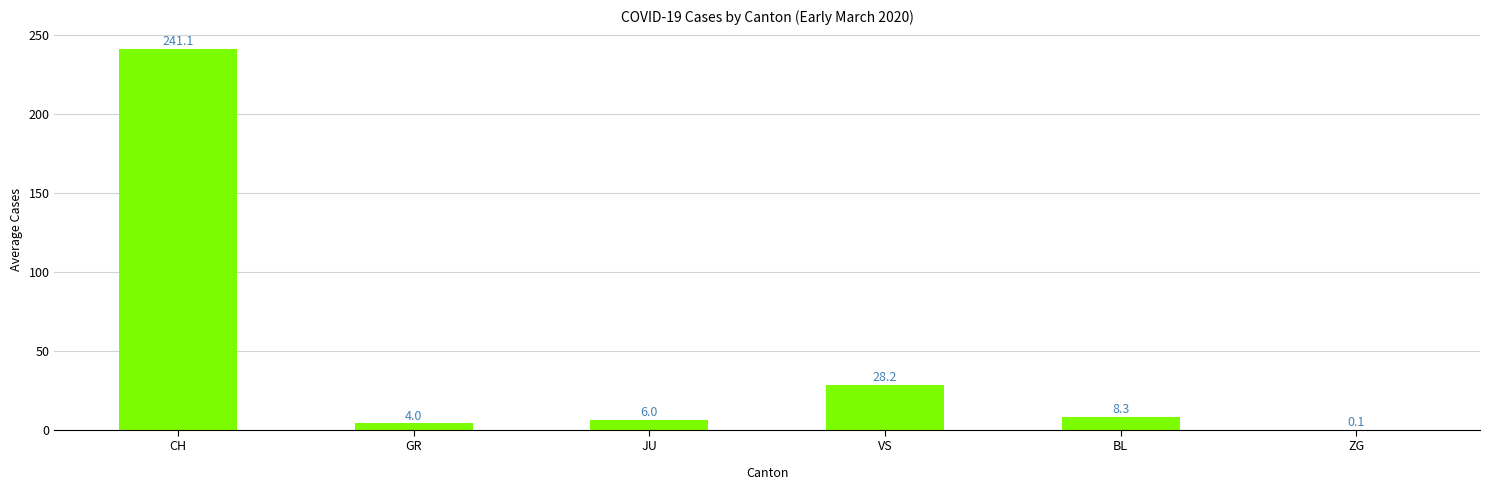

What is the ratio of the value at VS to the value at JU?

4.7